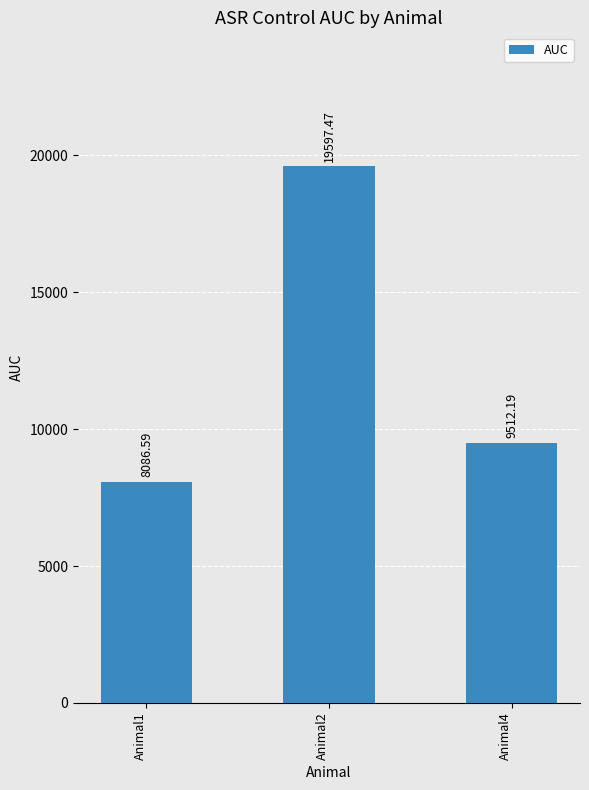

Rank the categories by value from lowest to highest.

Animal1, Animal4, Animal2